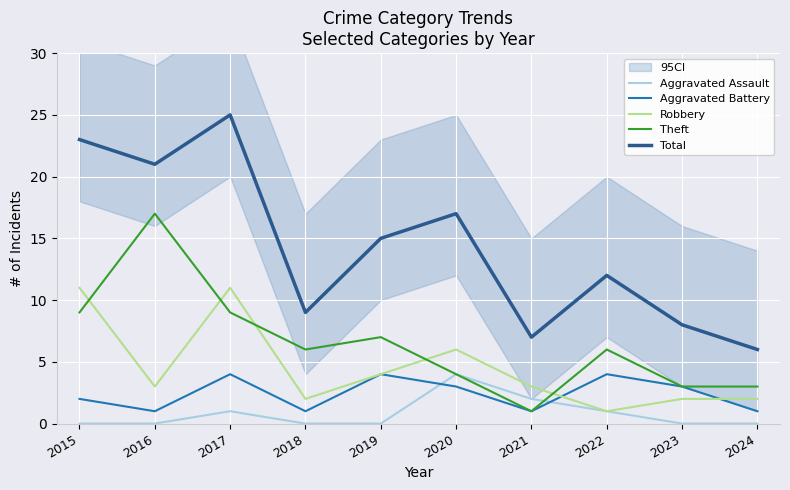

At which category does Robbery reach its first local peak?

2017